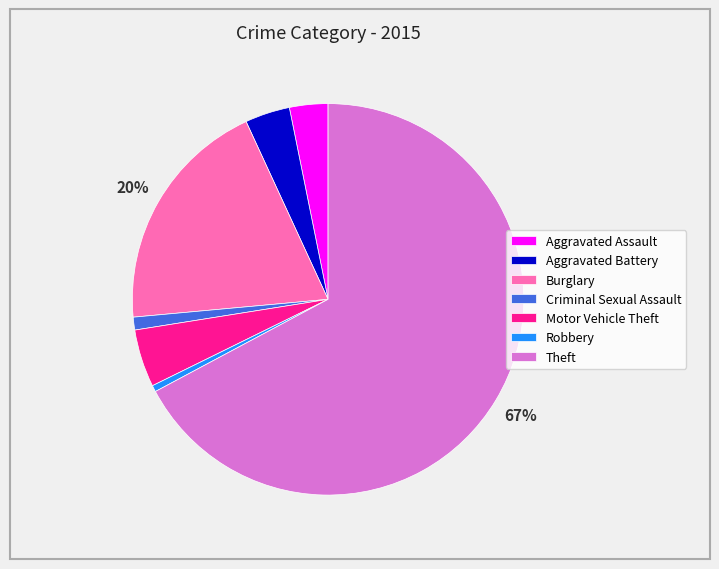

Is it true that Criminal Sexual Assault is 1% of the pie?

True